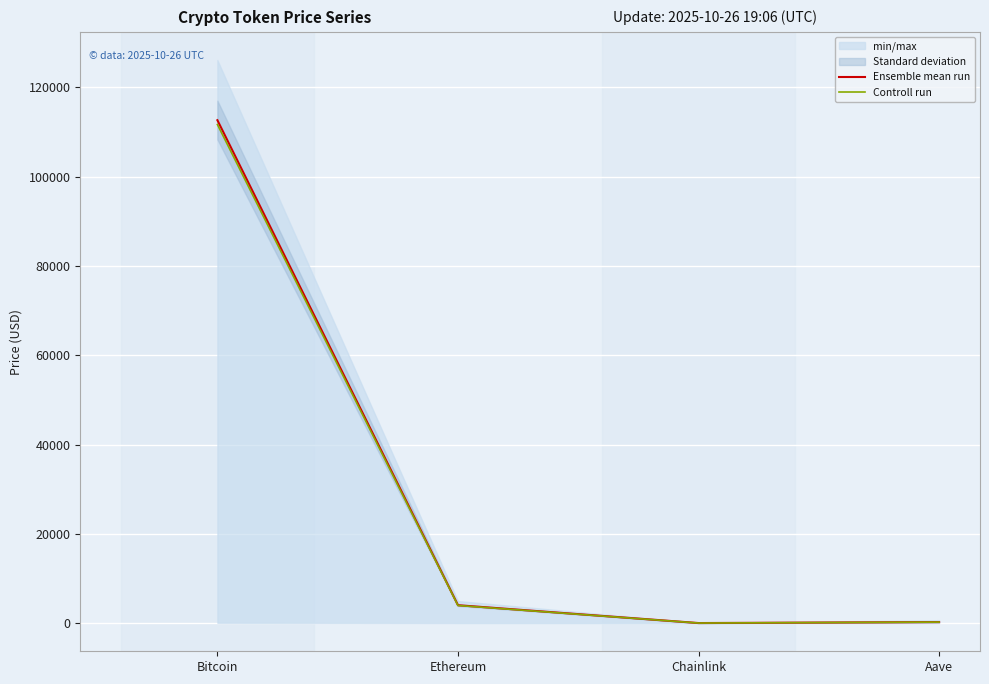

Which series has the widest spread of values?

Ensemble mean run